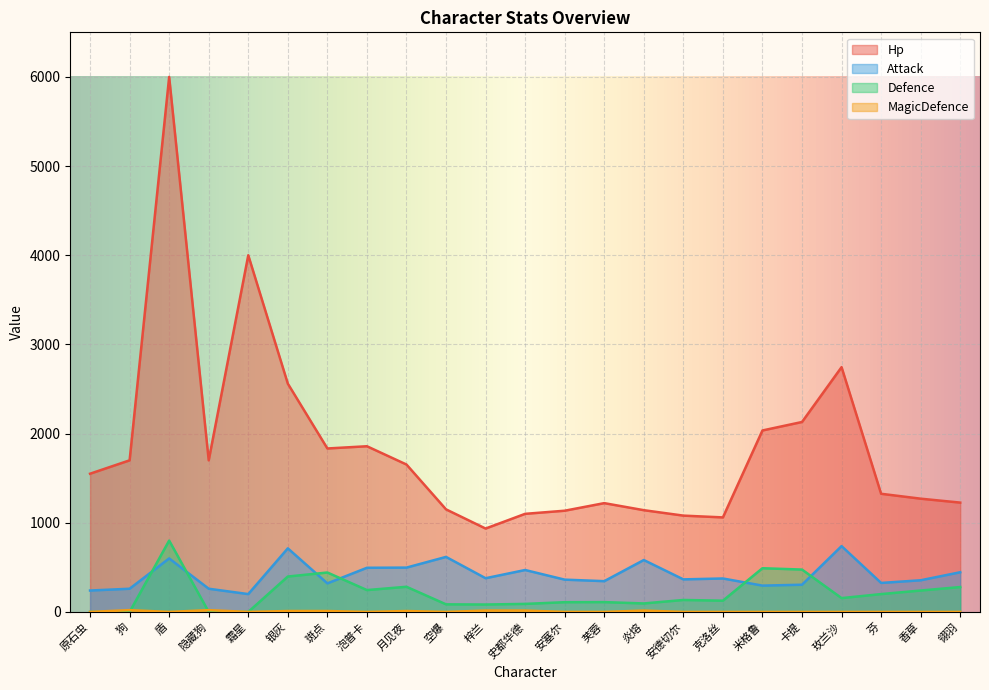

What position from the right is 安德切尔?

8